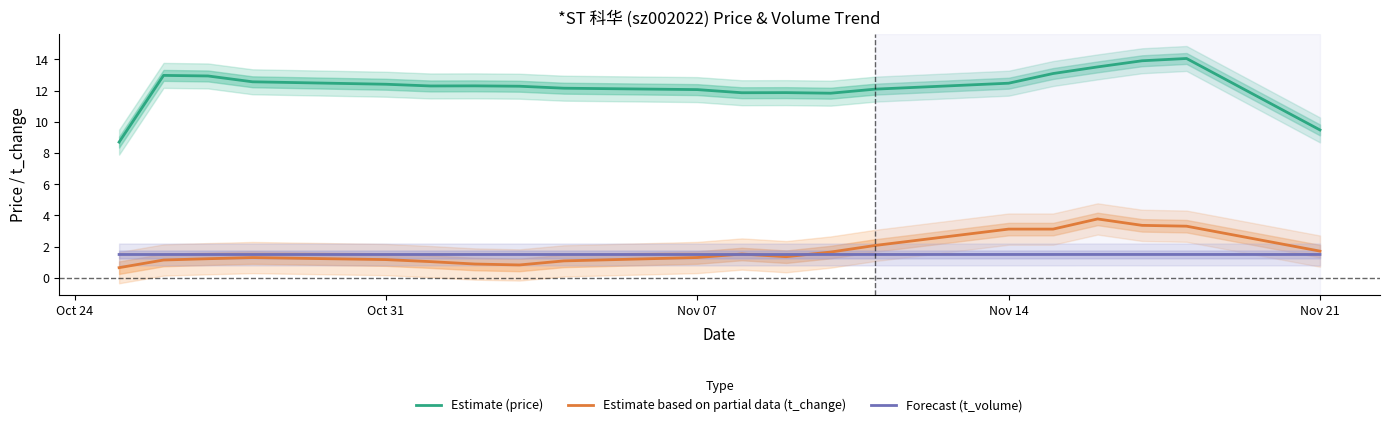

How many interior local peaks does the Estimate based on partial data (t_change) series have?

4